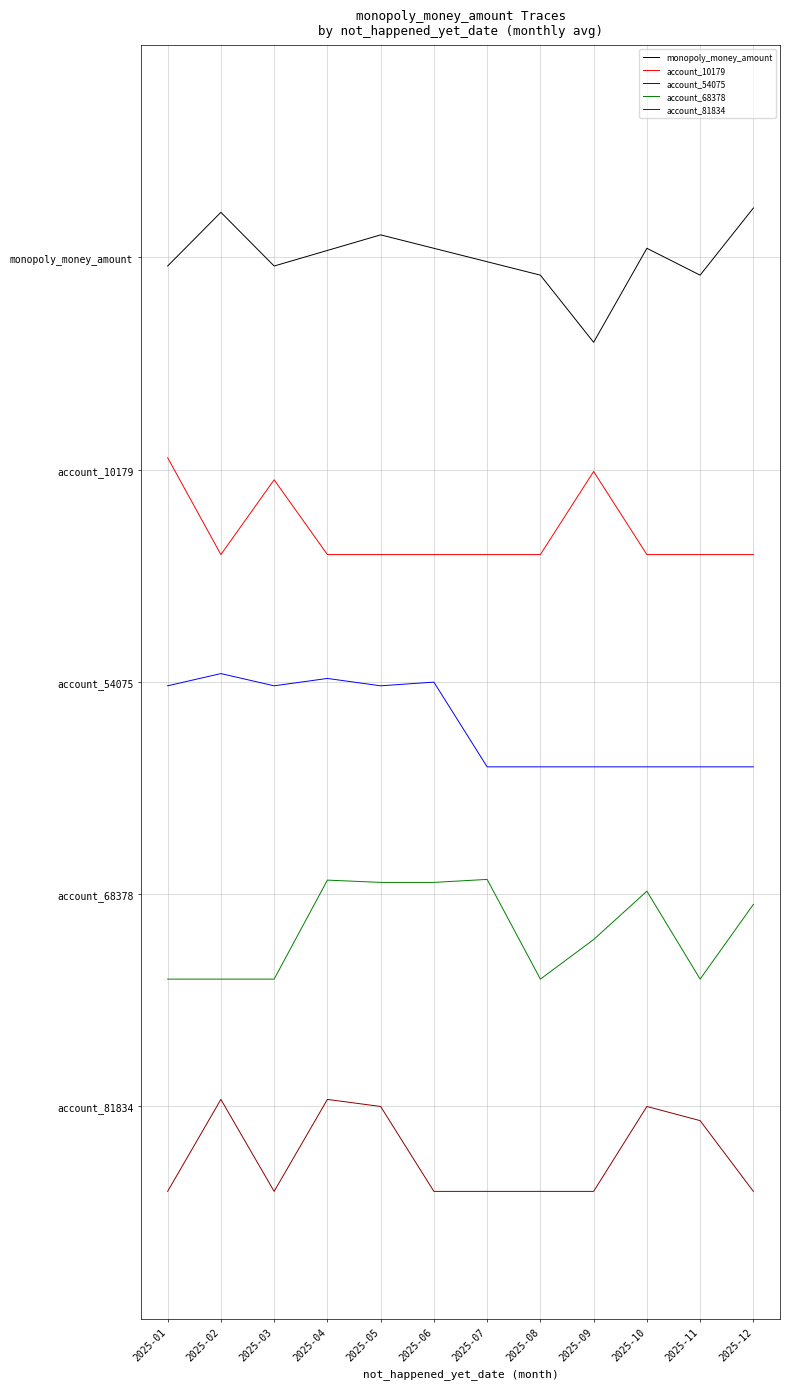

What is the value of the account_10179 point at the 11th from the left?

3.9